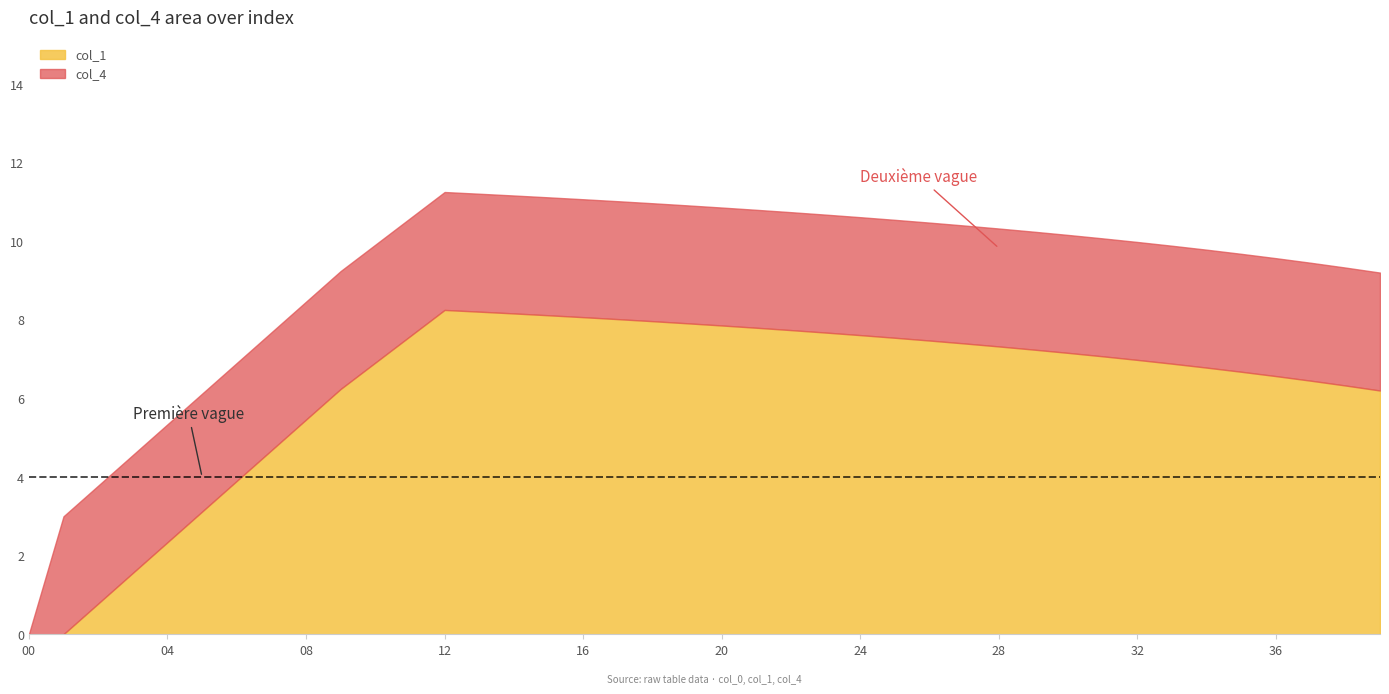

Is it true that col_1 equals 0.0 at 00?

True